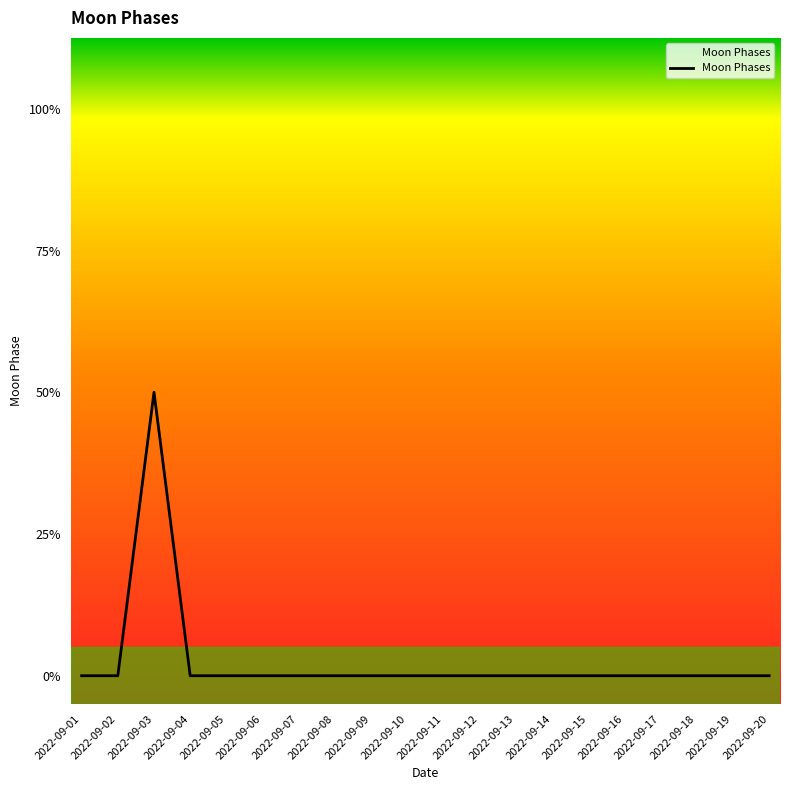

Does the chart have visible grid lines?

No